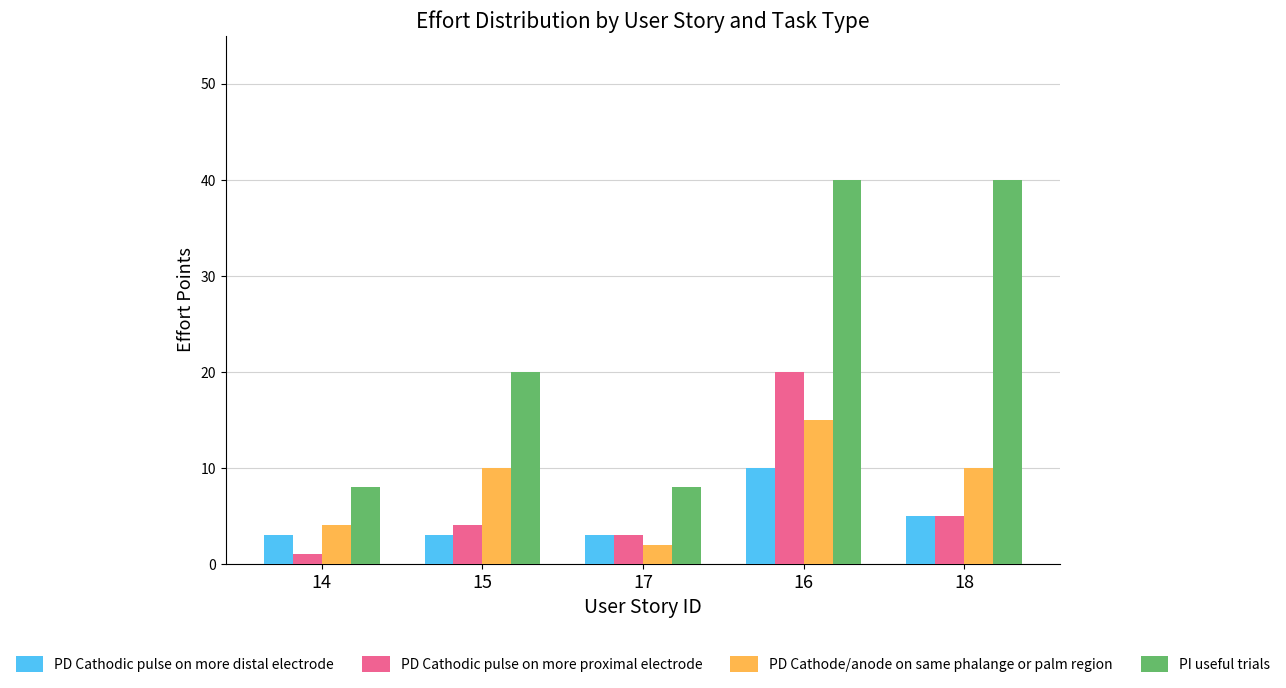

Rank the series by their maximum value, from lowest to highest.

PD Cathodic pulse on more distal electrode, PD Cathode/anode on same phalange or palm region, PD Cathodic pulse on more proximal electrode, PI useful trials